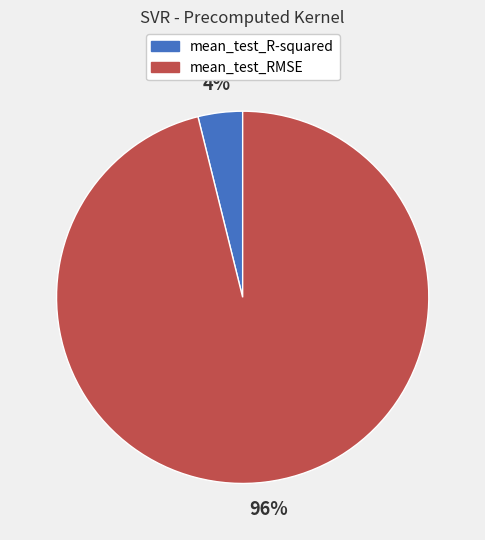

Is there a majority slice in this chart?

Yes